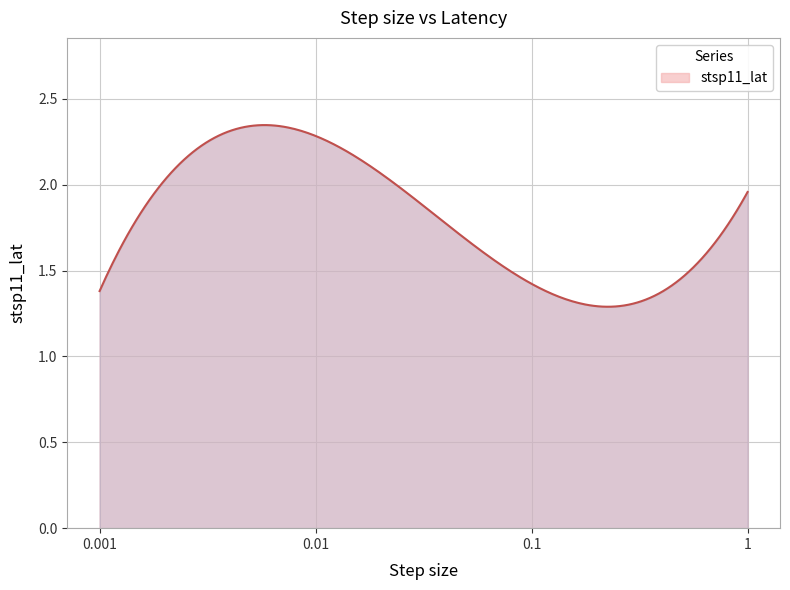

What is the difference between the maximum and minimum values?

1.1